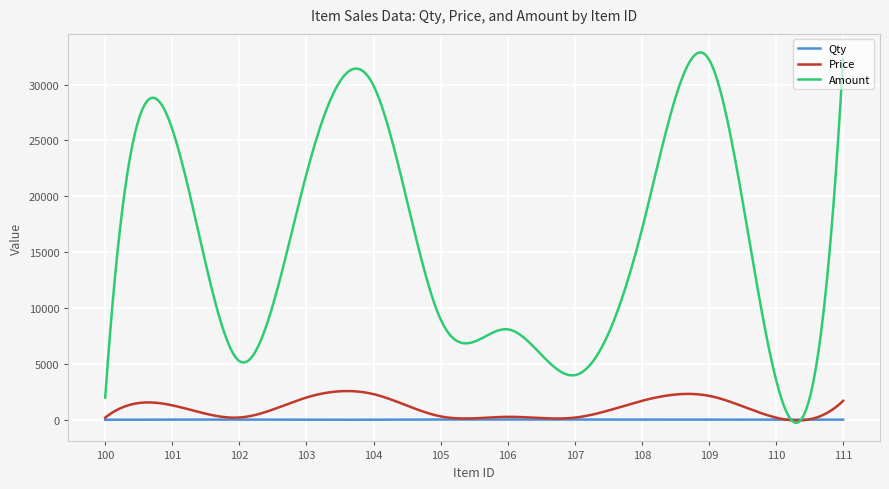

What is the highest value of the Amount series?

32871.5